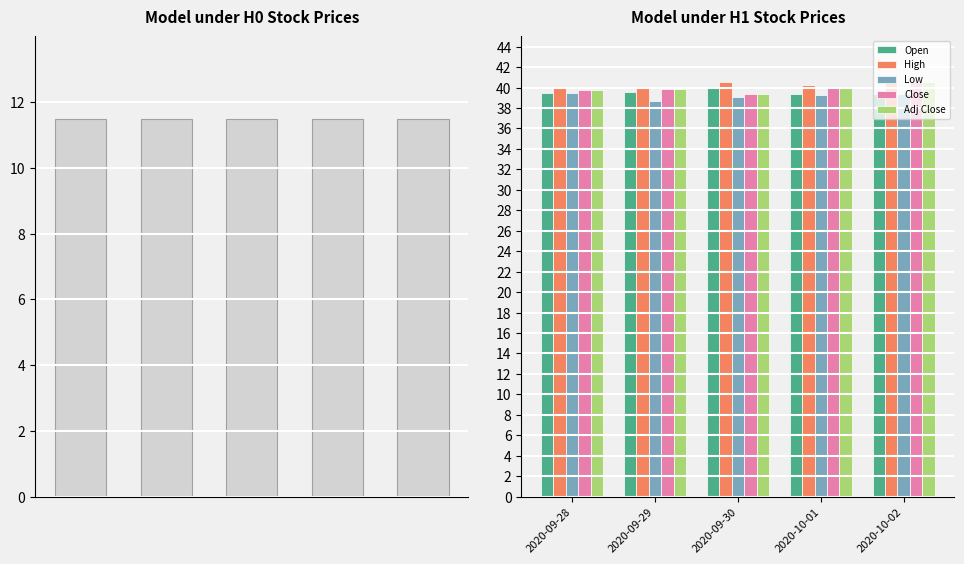

What is the difference between the maximum and minimum values in the Close series?

1.2